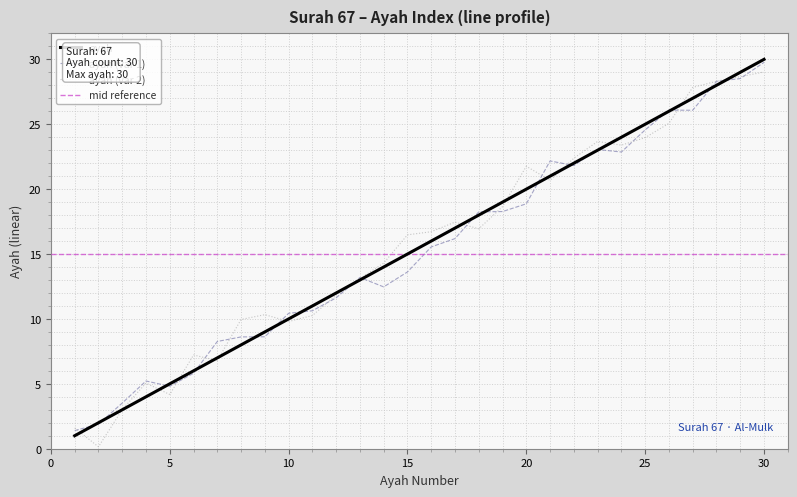

What is the minimum value for ayah?

1.0